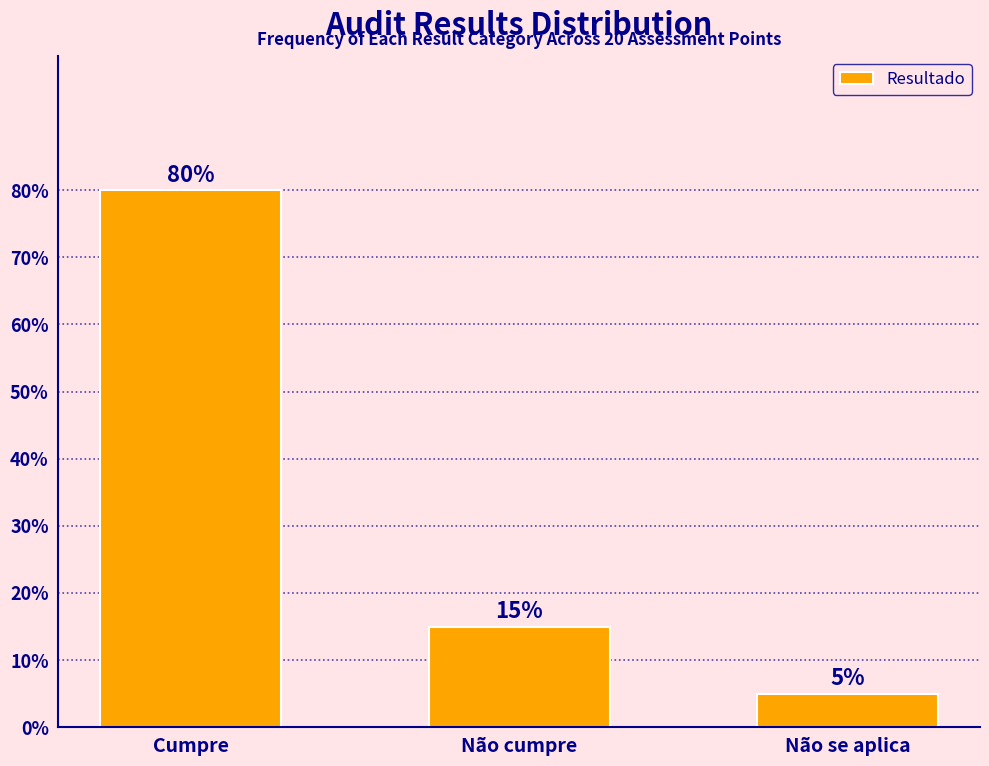

Reading left to right, extract all data points from this chart.

80	15	5